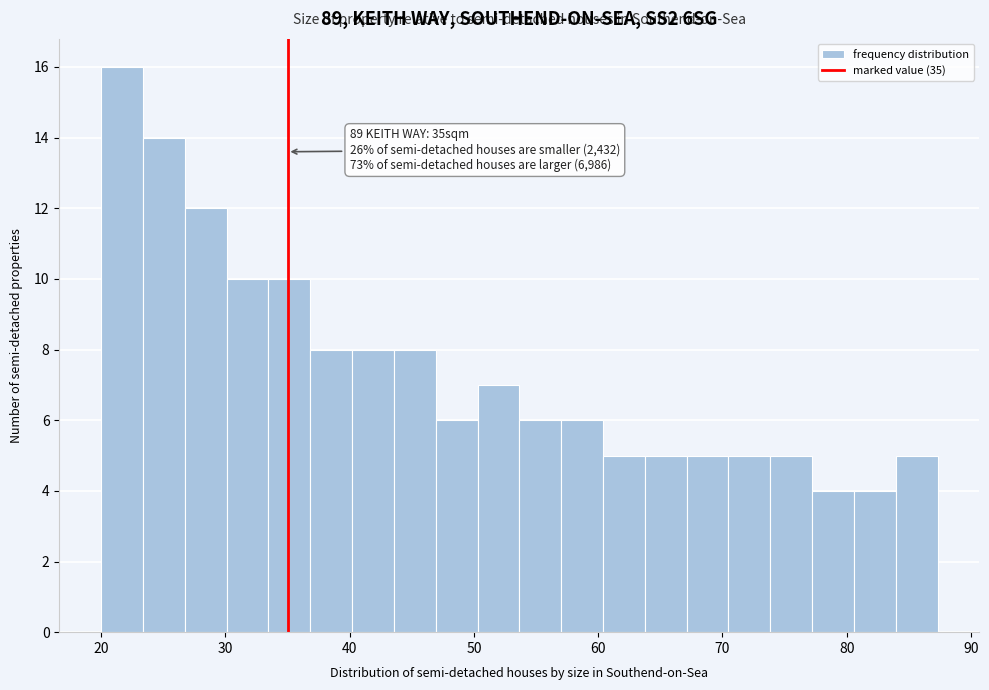

Around what value on the x-axis is the tallest bar? Give the approximate position of its centre, as read against the axis.

22